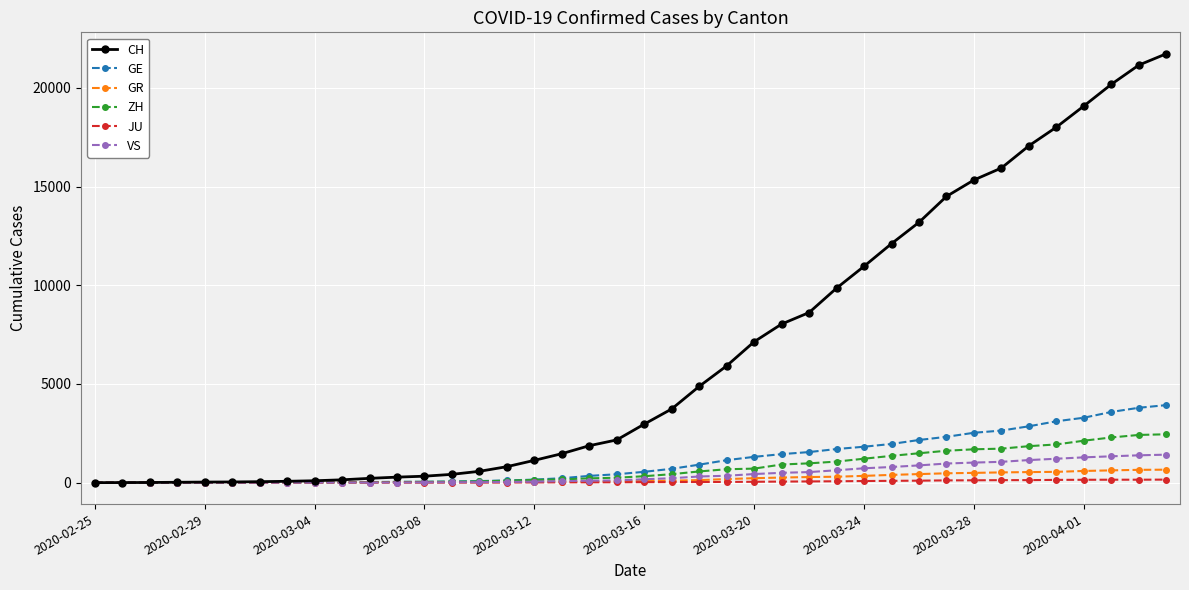

Which series has the largest range (max minus min)?

CH